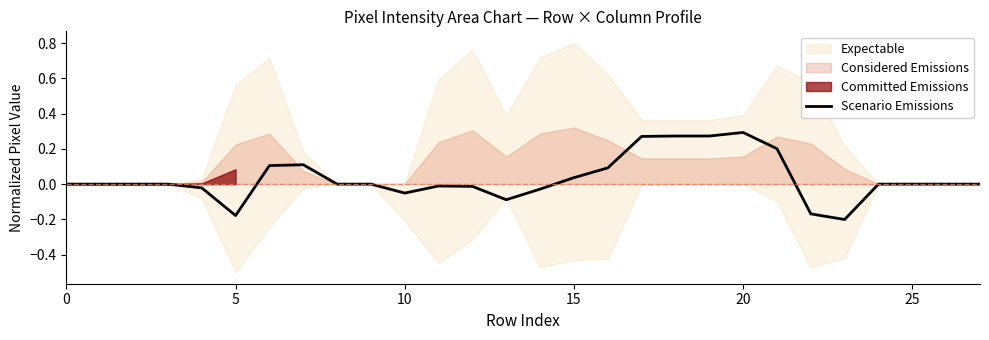

What is the label of the 11th point from the right?

17